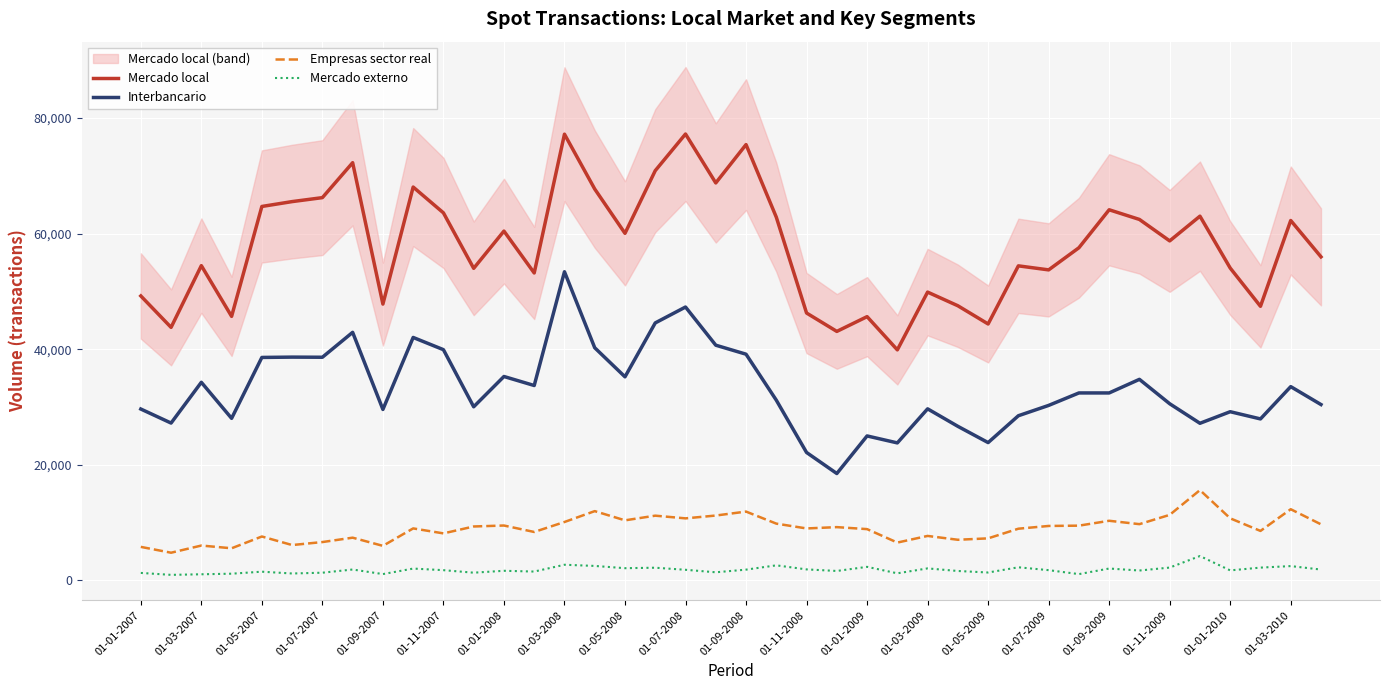

What value does the Mercado local series have at 01-03-2009, to the nearest 50?

49900